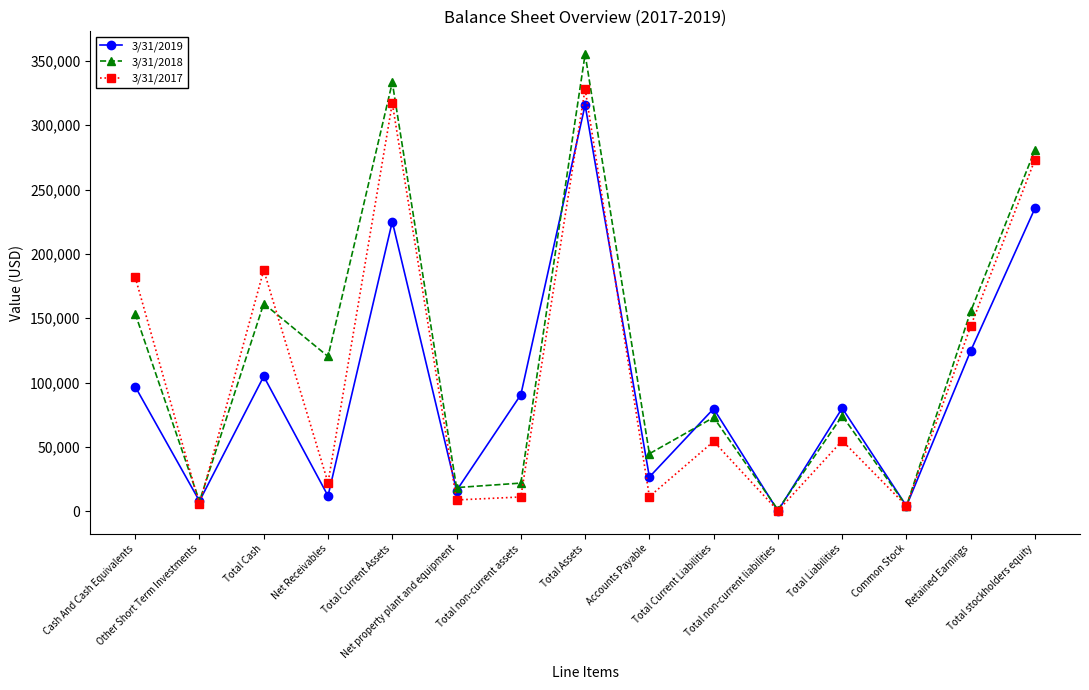

What is the label of the 10th point from the left?

Total Current Liabilities